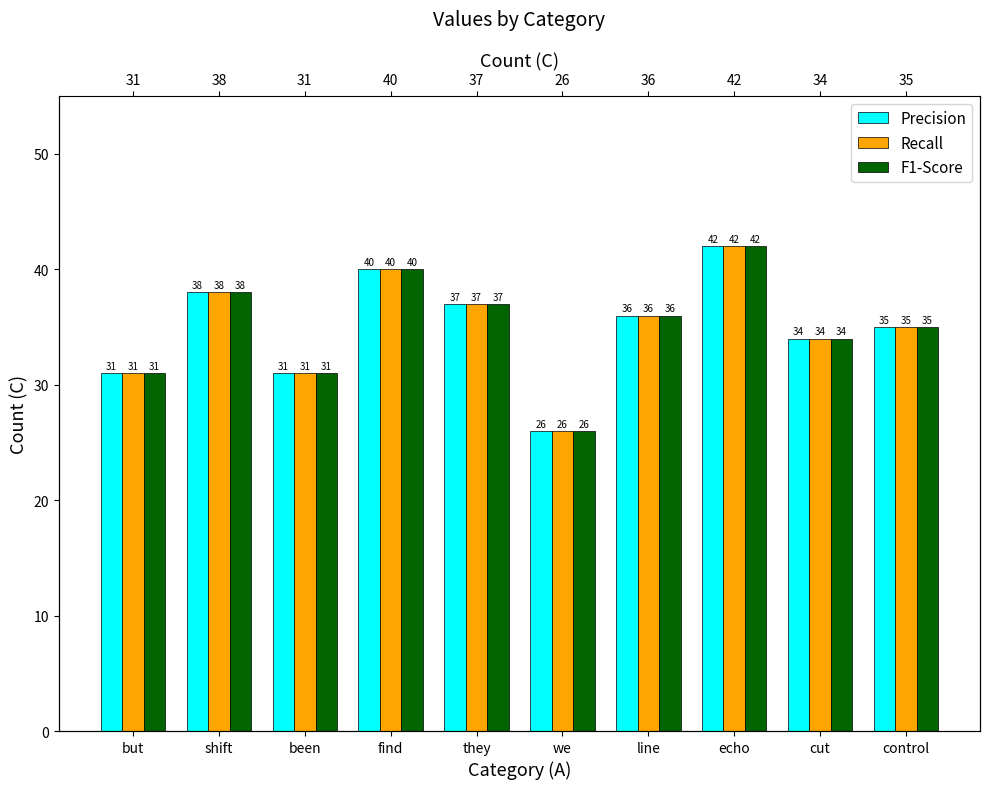

How many data points does each series have?

10